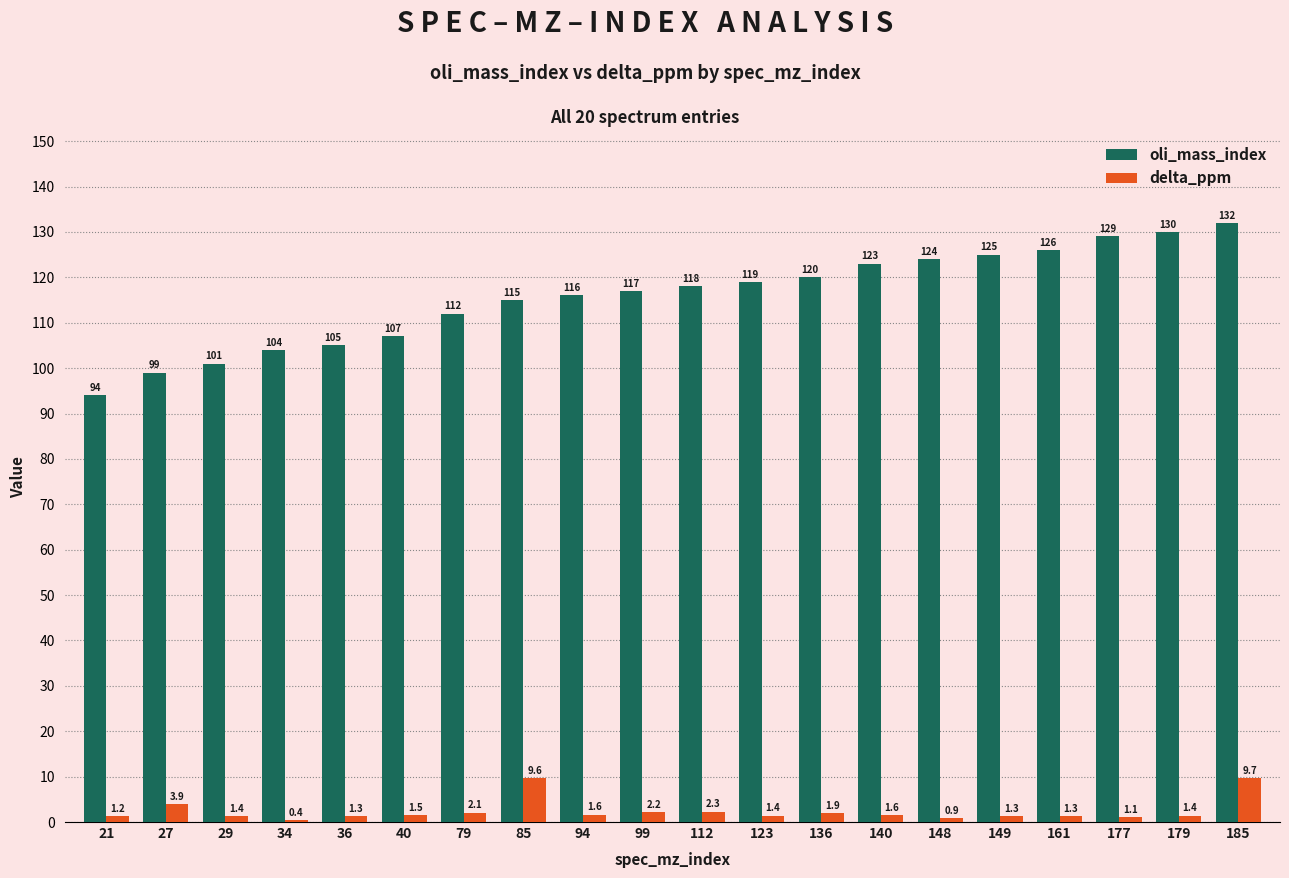

At which category is the sum across all series the highest?

185